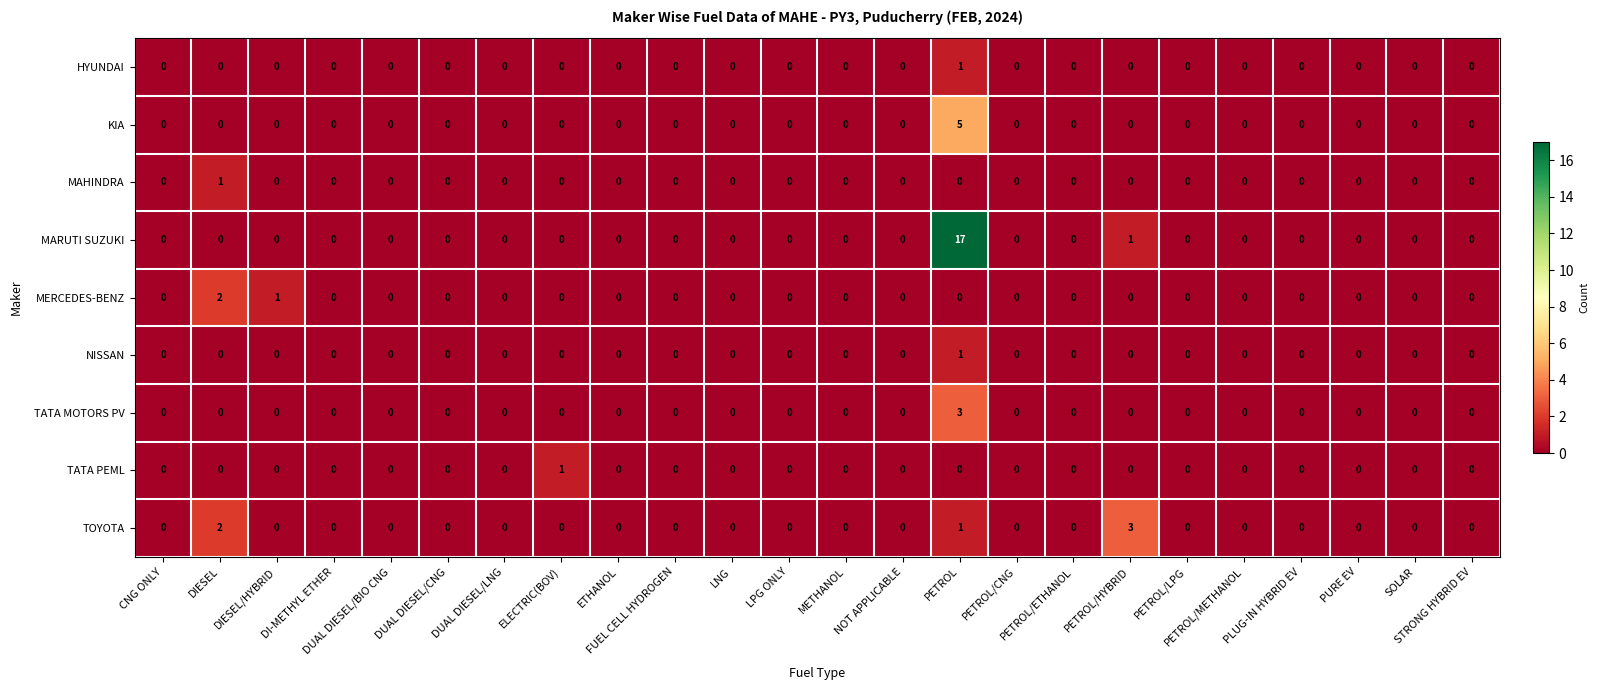

What is the greatest value displayed?

17